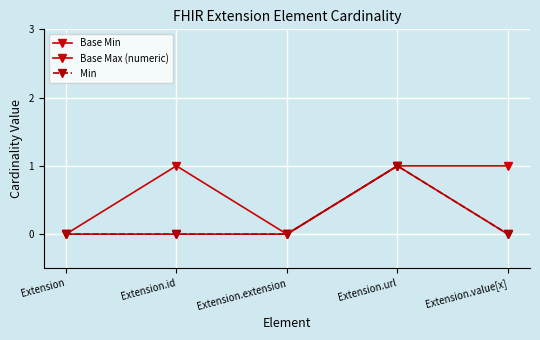

What is the total value across all series at Extension.url?

3